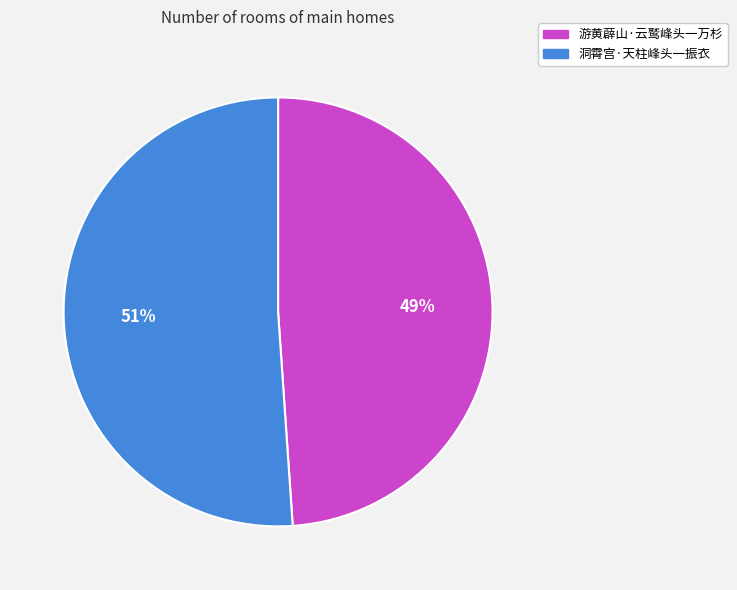

Combined, do 游黄薜山·云鹫峰头一万杉 and 洞霄宫·天柱峰头一振衣 account for over 50%?

Yes